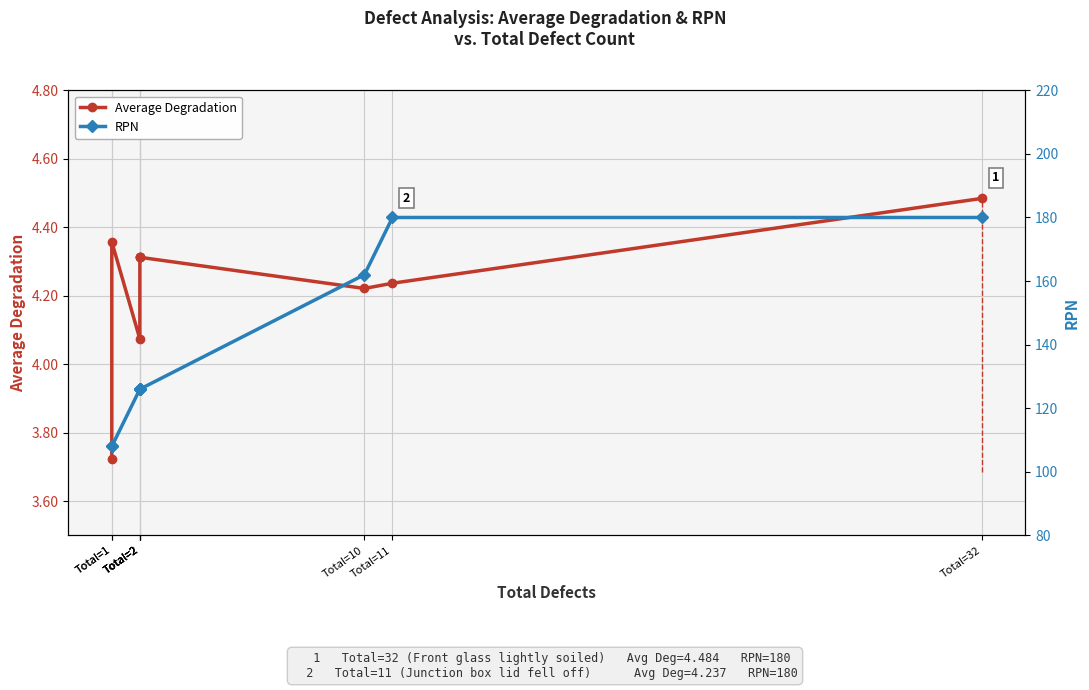

True or false: Average Degradation and RPN cross at least once.

False